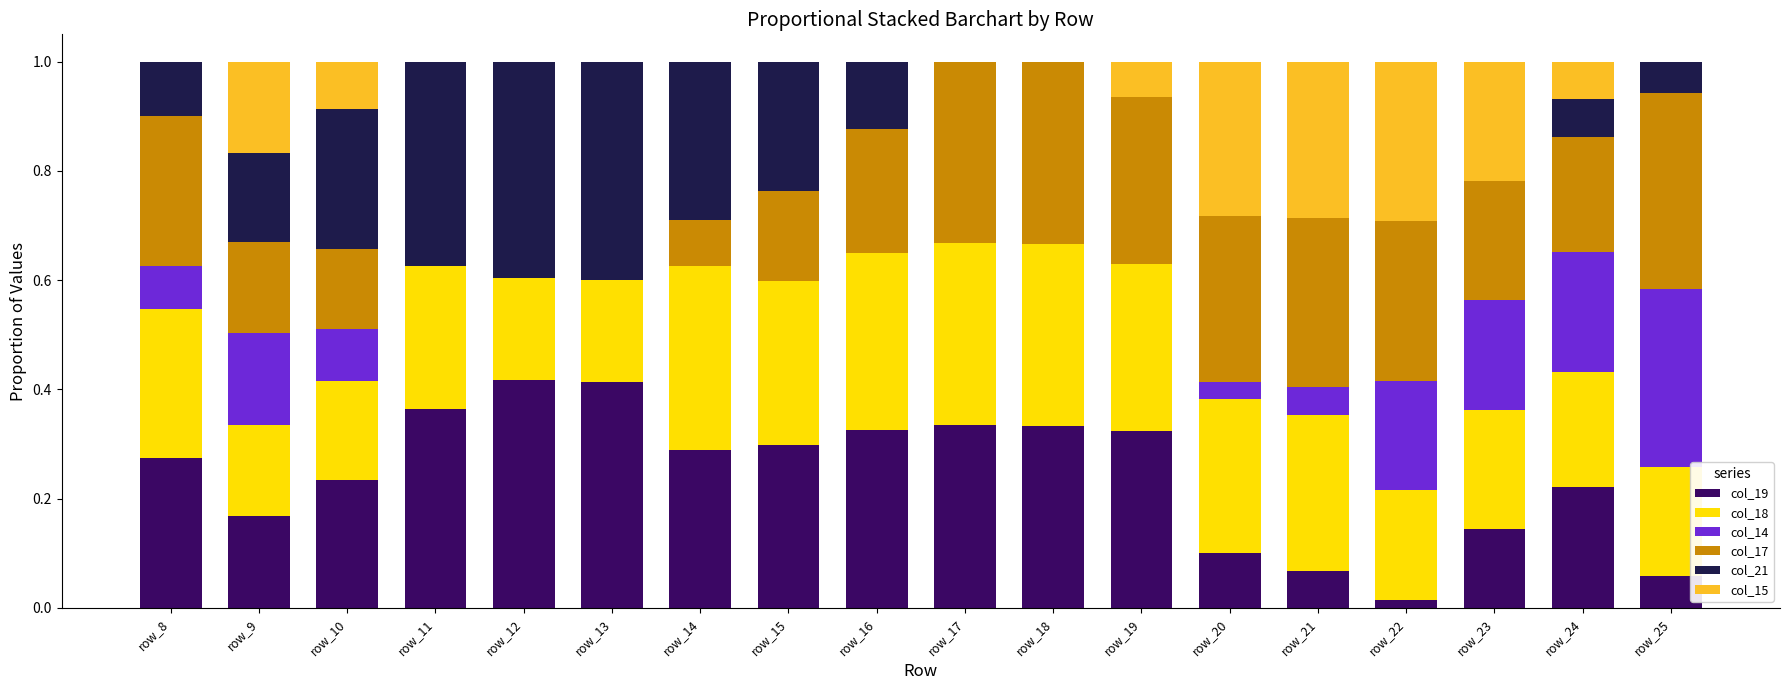

The value of col_19 at row_14 is 0.4. True or false?

False